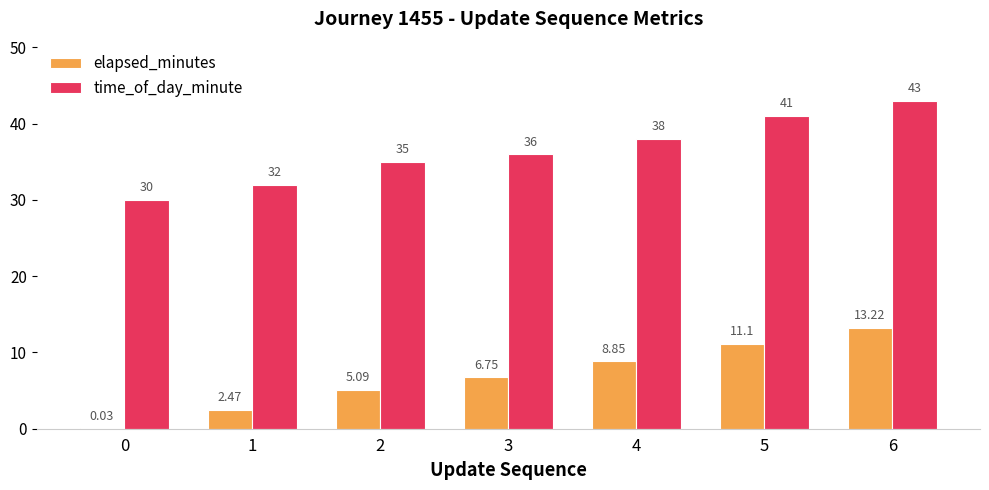

True or false: time_of_day_minute has a value of 59.8 at 3.

False